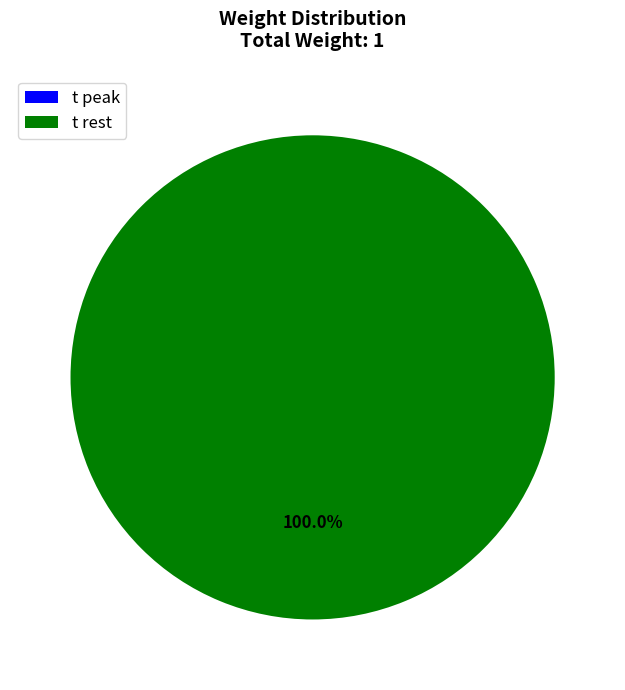

Do t rest and t peak together represent more than half of the pie?

Yes